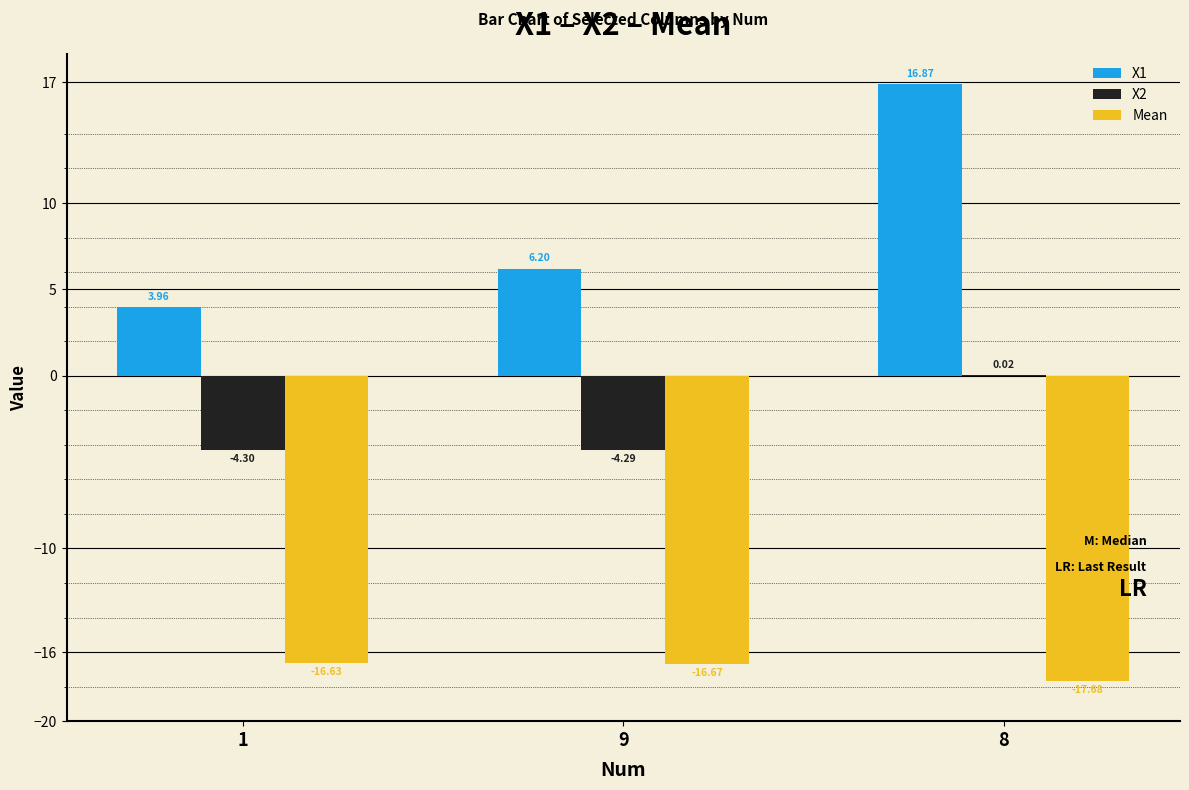

Between 1 and 9, which series saw the biggest shift?

X1